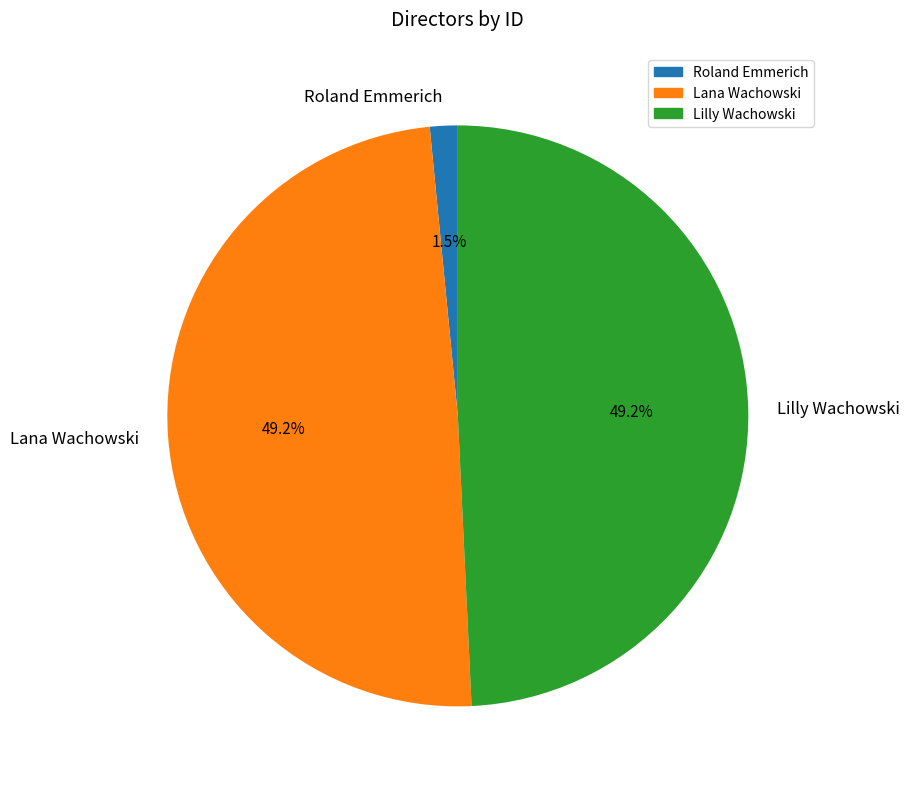

Count the number of slices in the pie.

3